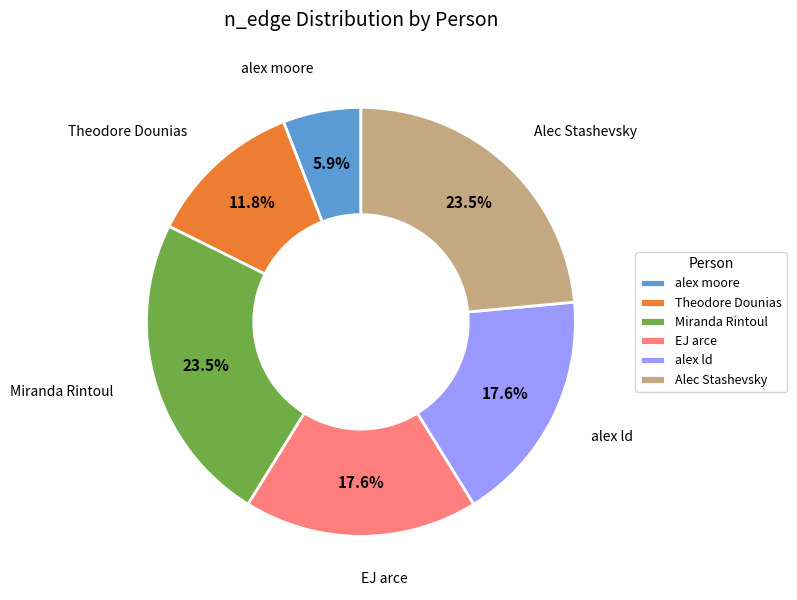

To the nearest percent, what percentage of the pie is Theodore Dounias?

12%